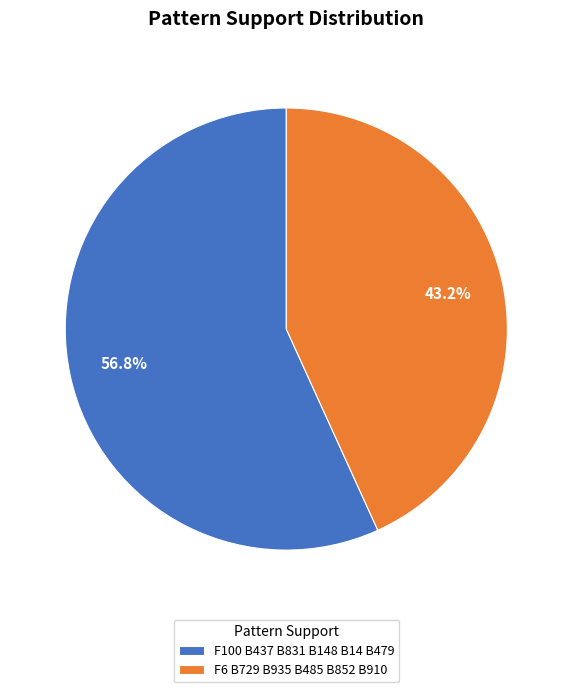

What portion of the pie excludes F6 B729 B935 B485 B852 B910?

56.8%